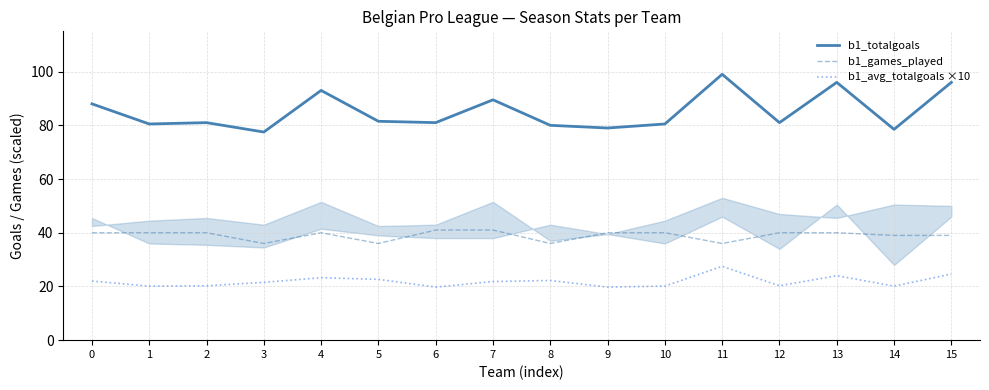

What is the value of the b1_totalgoals point at the 14th from the left?

96.0